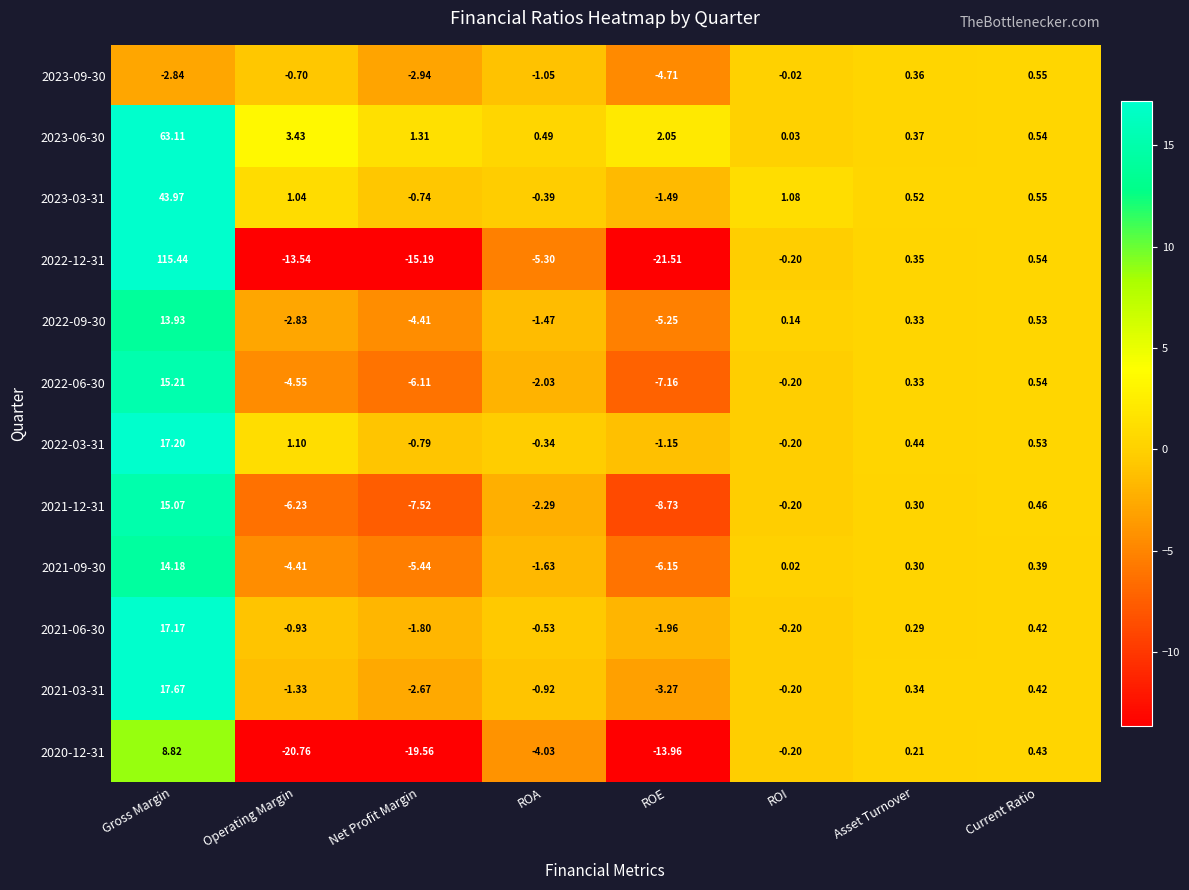

Rank the categories by 2021-06-30 value from lowest to highest.

ROE, Net Profit Margin, Operating Margin, ROA, ROI, Asset Turnover, Current Ratio, Gross Margin